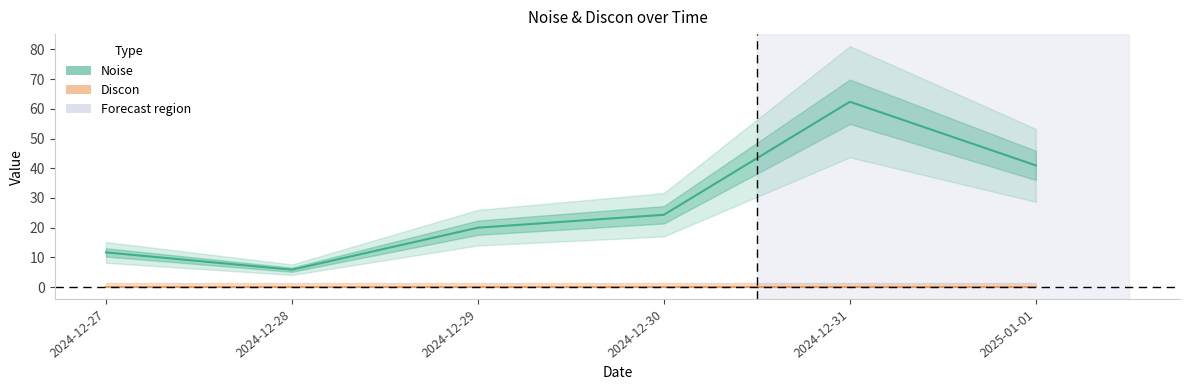

Rank the series at 2024-12-31 from lowest to highest value.

Discon, Noise